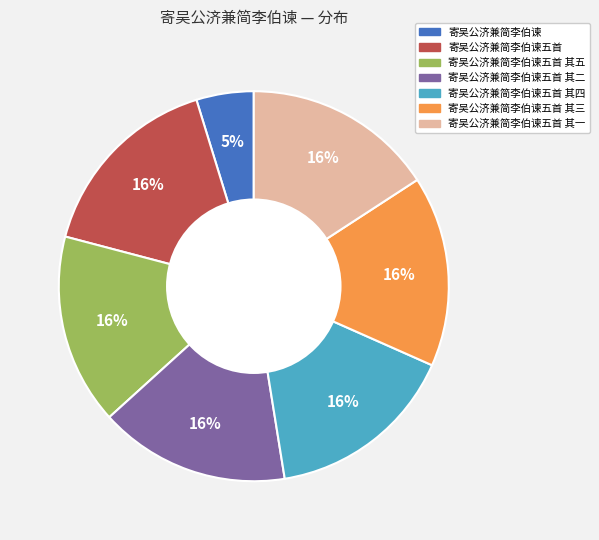

Is it true that 寄吴公济兼简李伯谏五首 is 10% of the pie?

False